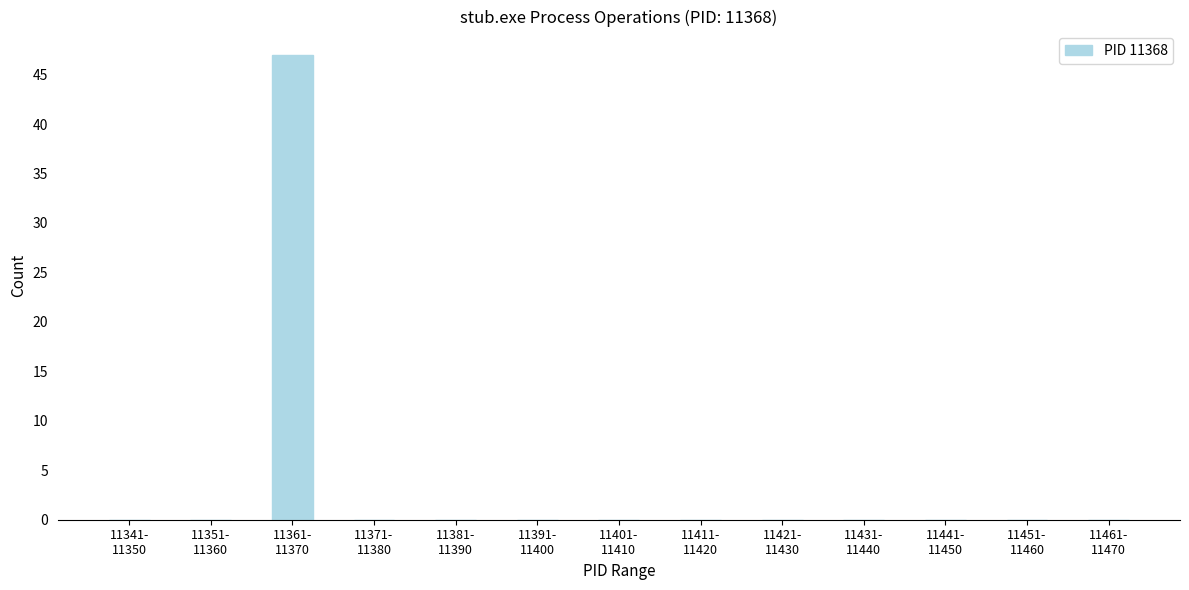

What is the greatest value displayed?

47